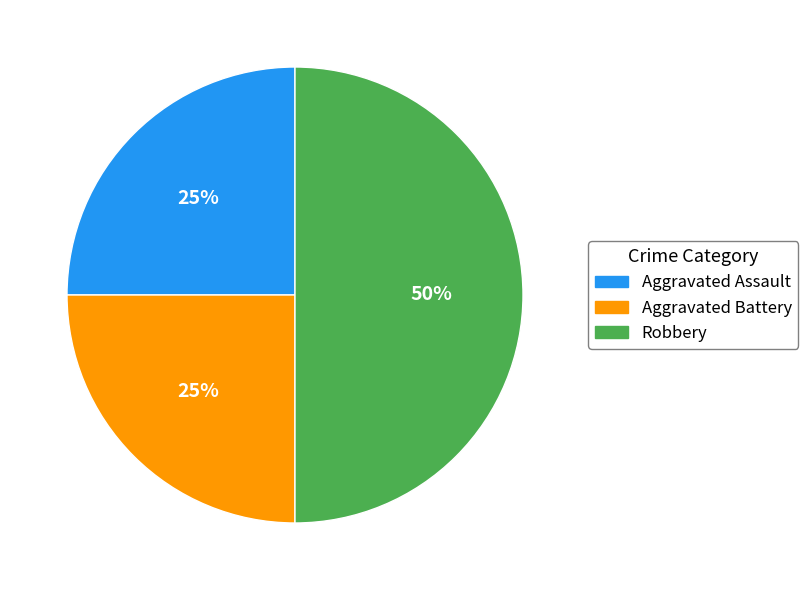

How many segments does this pie chart have?

3